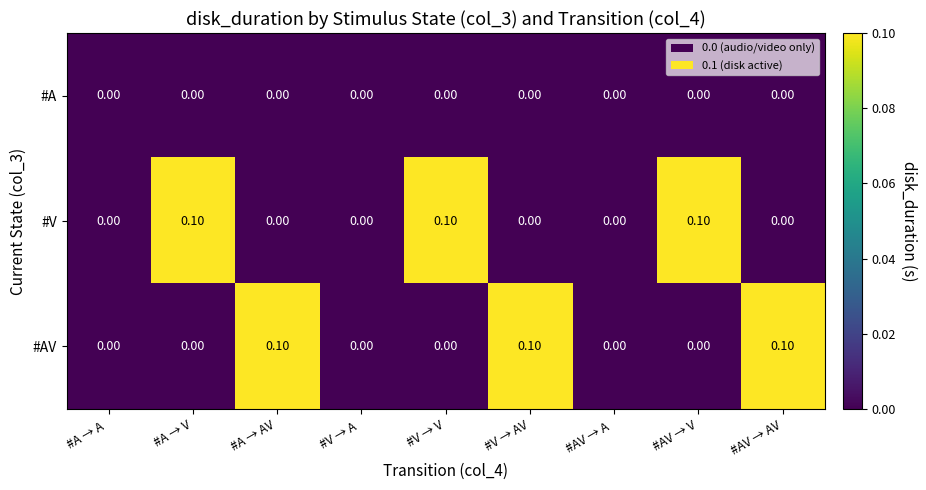

How many data points does each series have?

9